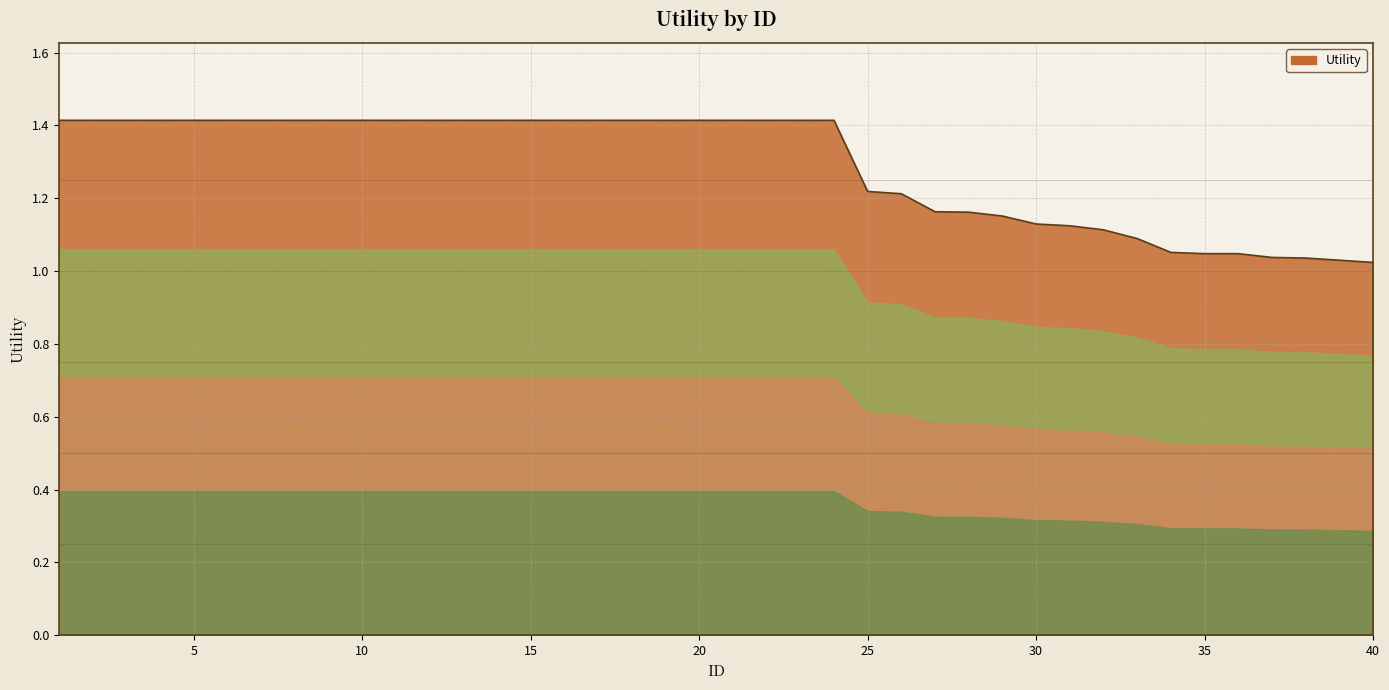

What is the difference between the maximum and minimum values?

0.4